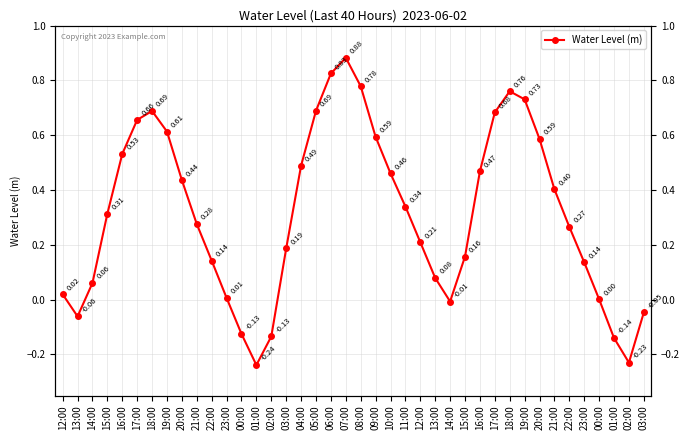

What is the change in value from 23:00 to 16:00?

+0.5